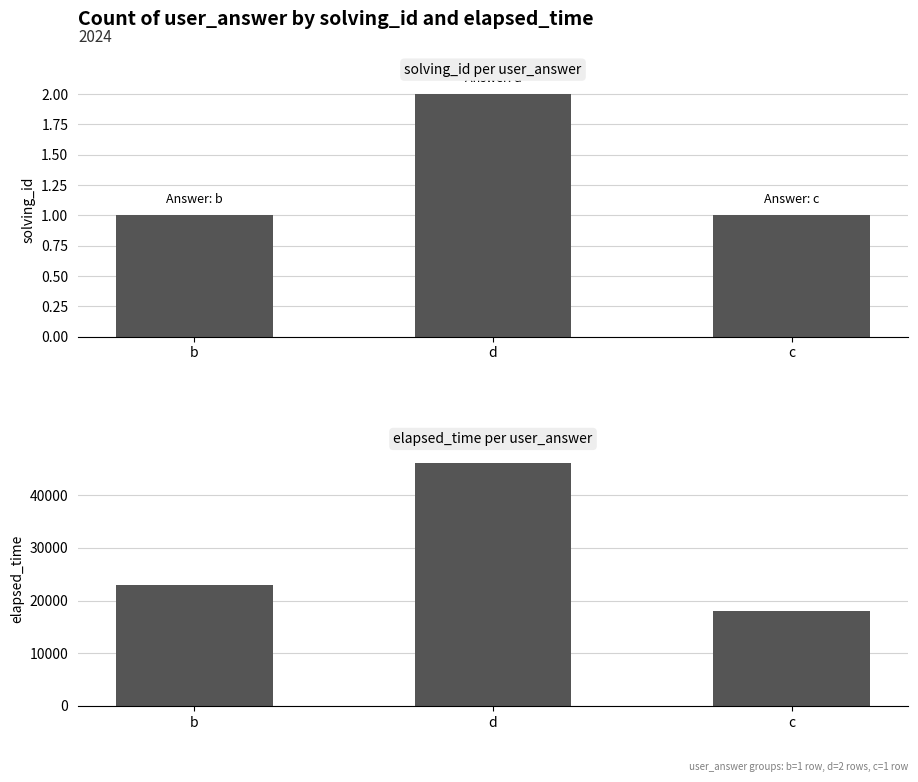

Which has a higher value, d or b?

d